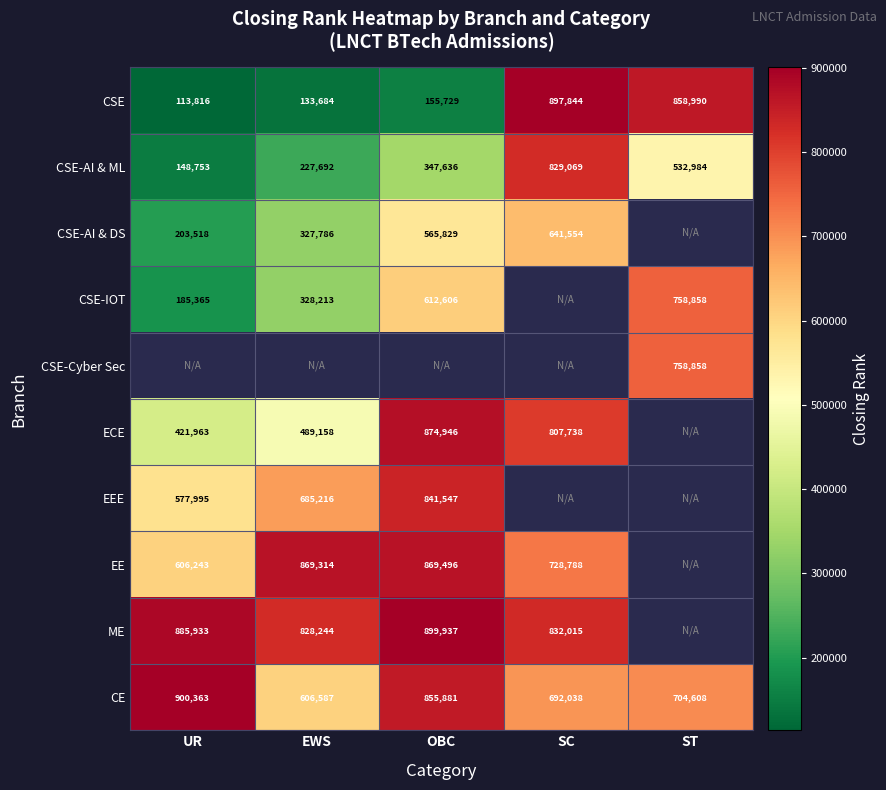

True or false: ME has a value of 569128 at EWS.

False